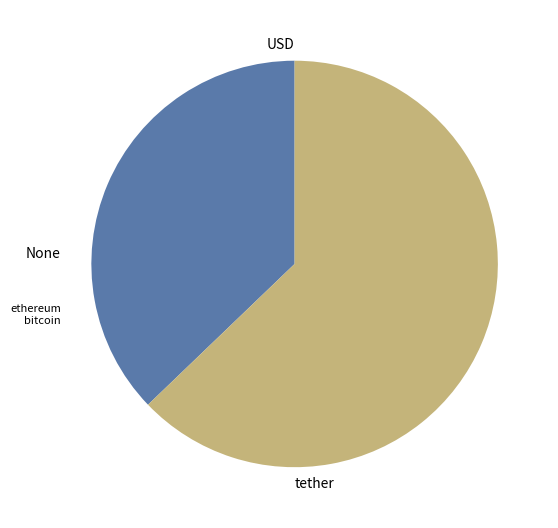

Combined, do USD and tether account for over 50%?

Yes